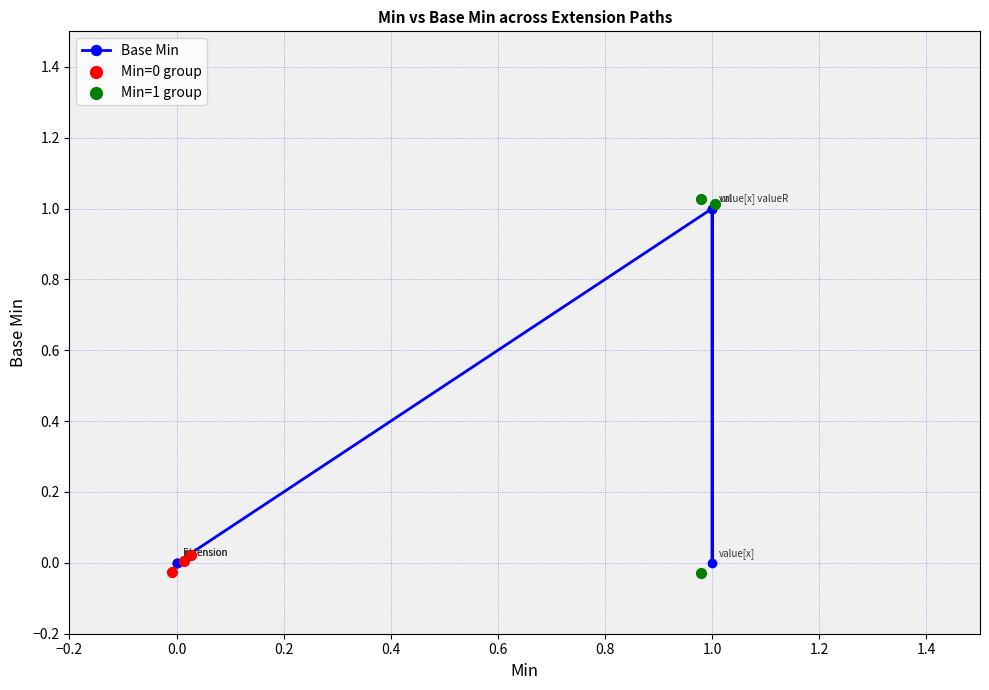

Which has a higher value, 0.0 or 1.0?

1.0